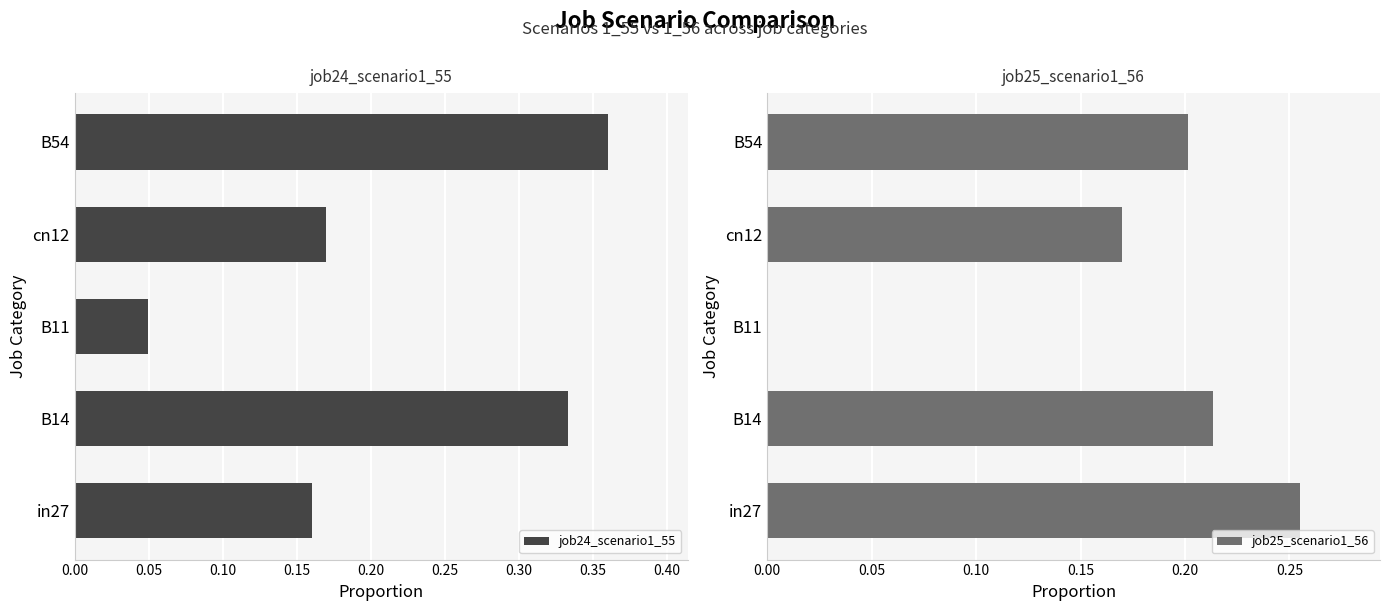

How many bars are there in total?

10